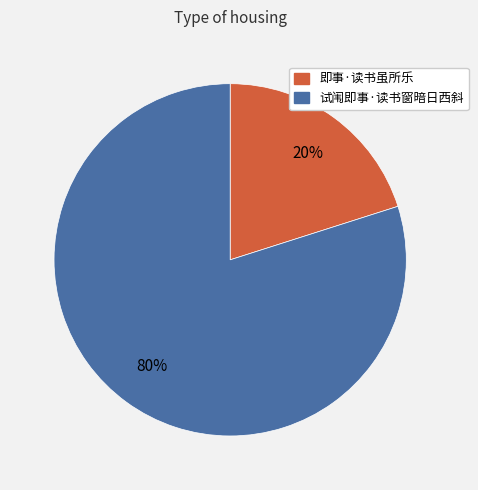

Is the sum of 试闱即事·读书窗暗日西斜 and 即事·读书虽所乐 greater than half?

Yes